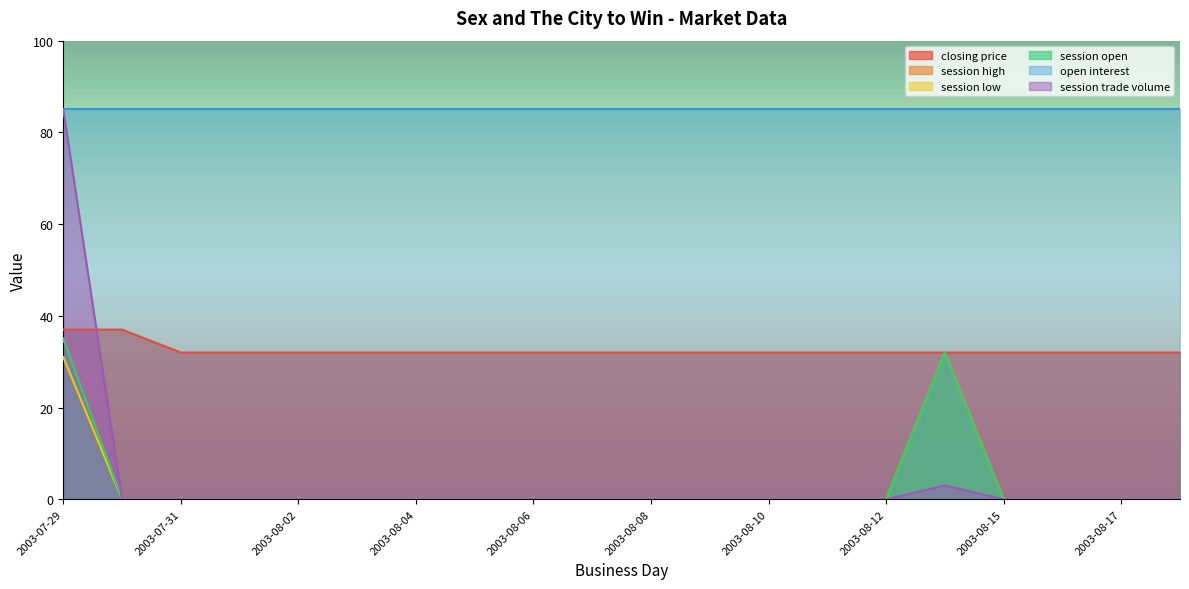

What position from the right is 2003-08-09?

9